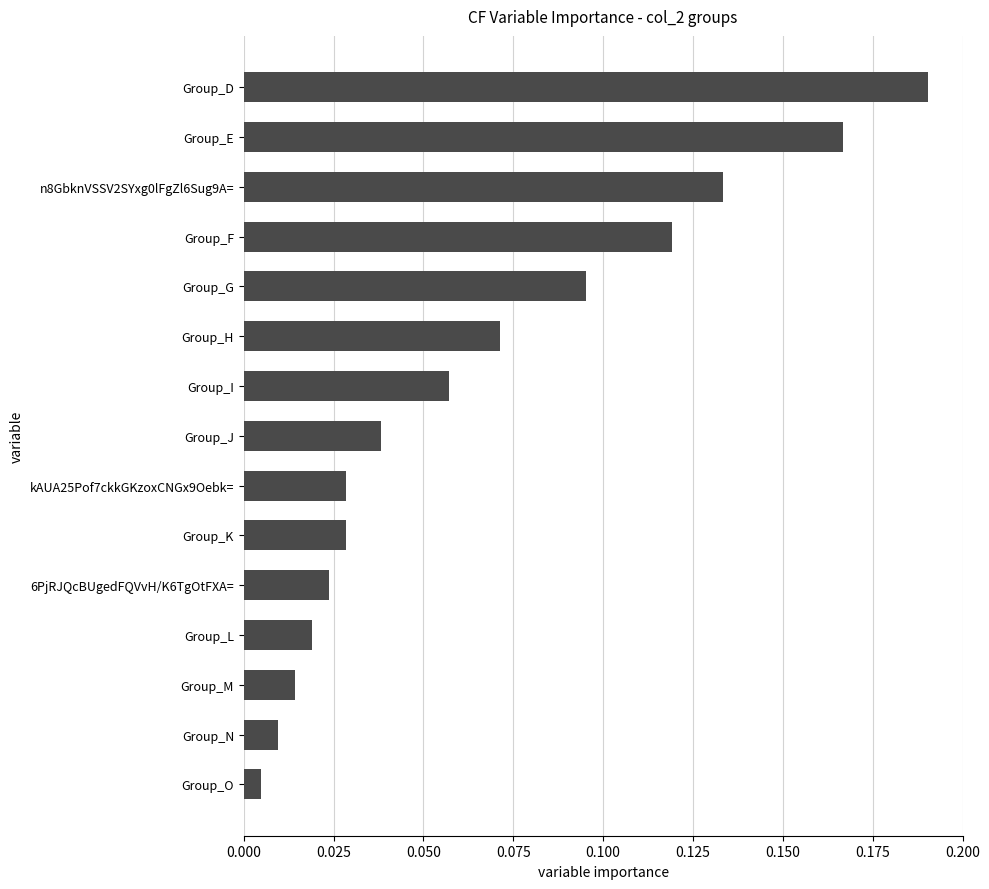

How many categories are shown in the chart?

15